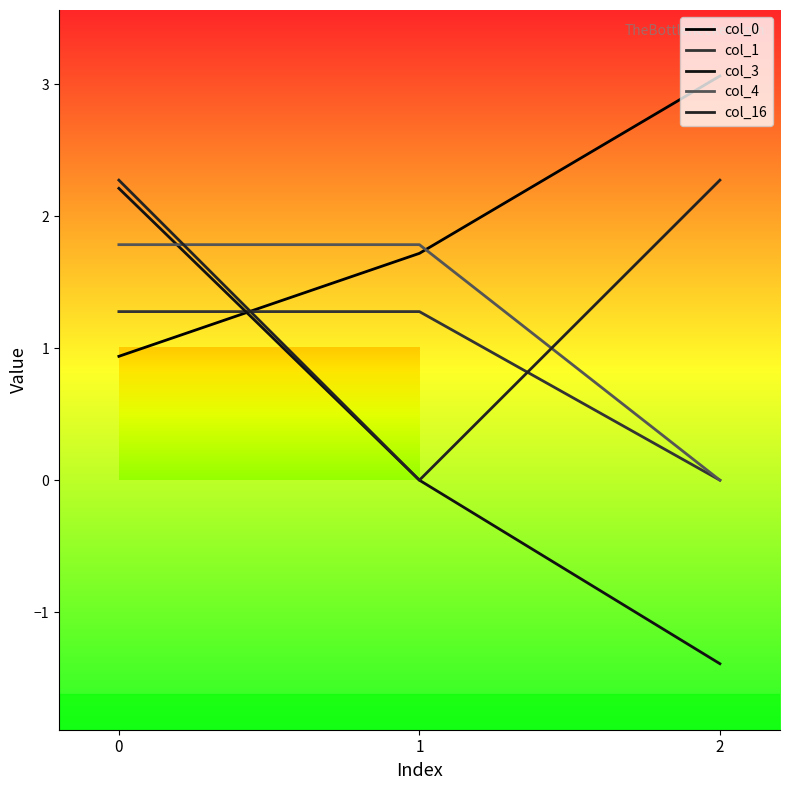

What is the highest value of the col_0 series?

3.1